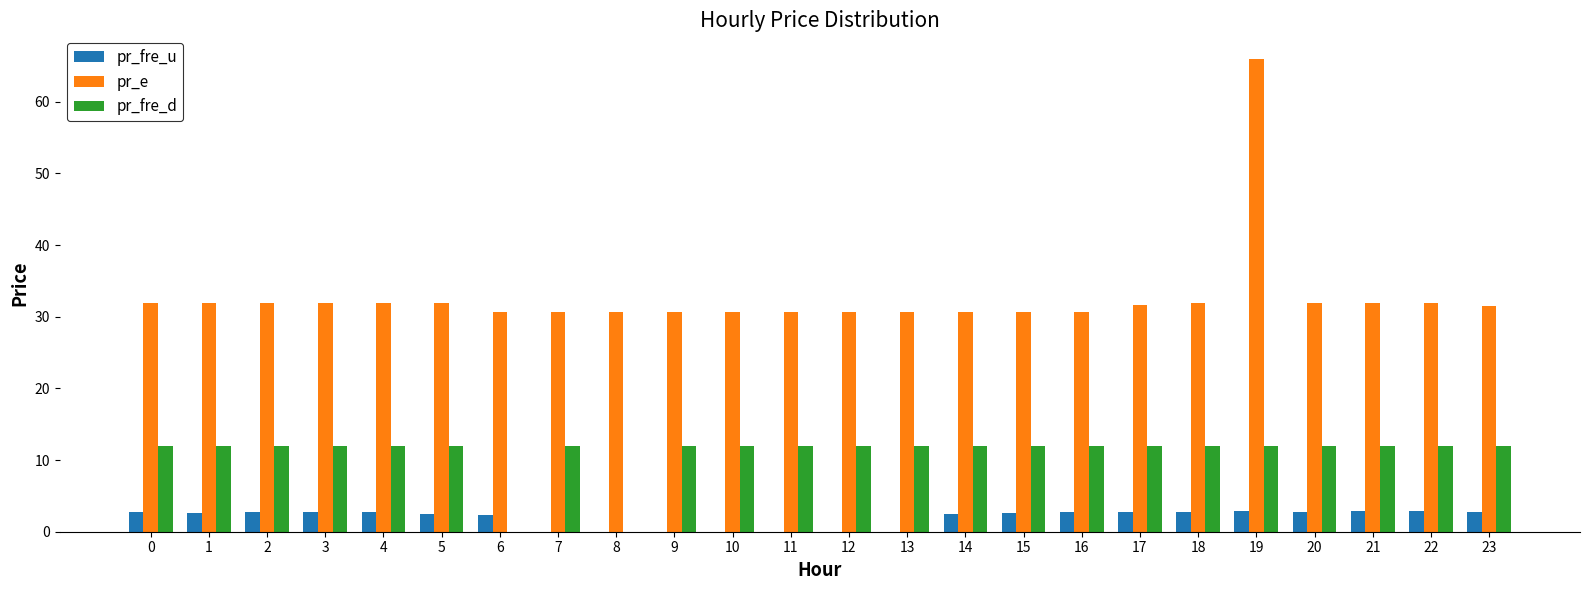

The pr_fre_d series shows 2.8 at 11. True or false?

False